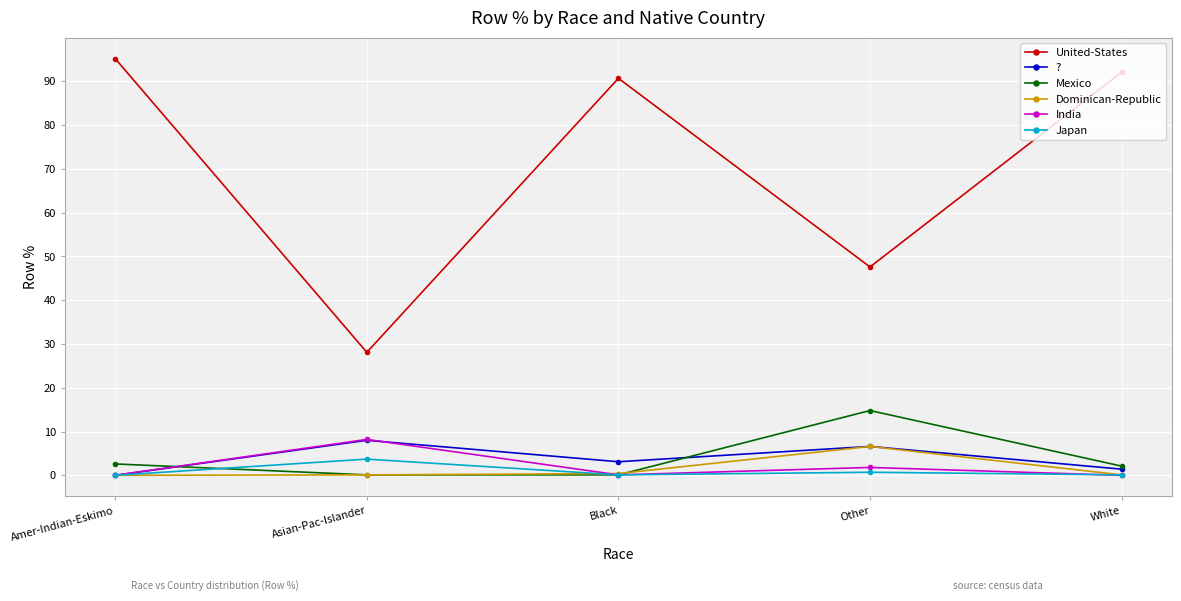

At how many categories does at least one series exceed 70?

3